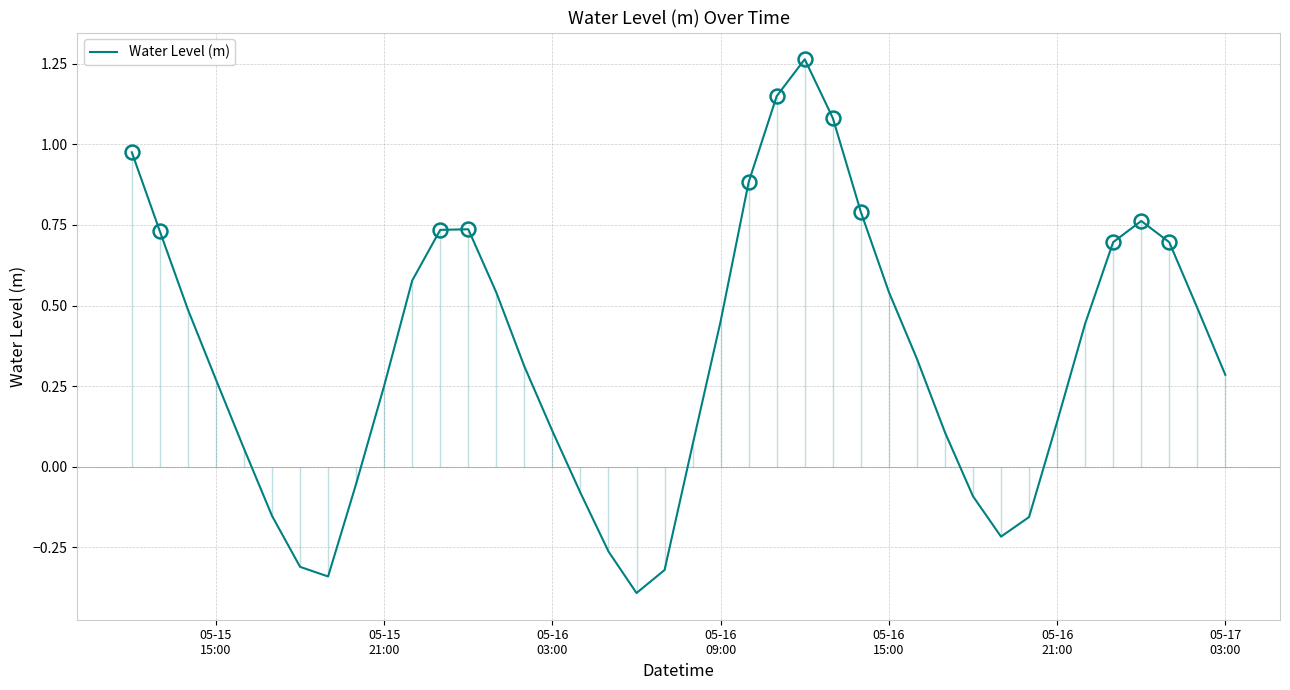

True or false: the data has more than 2 interior local peaks.

True